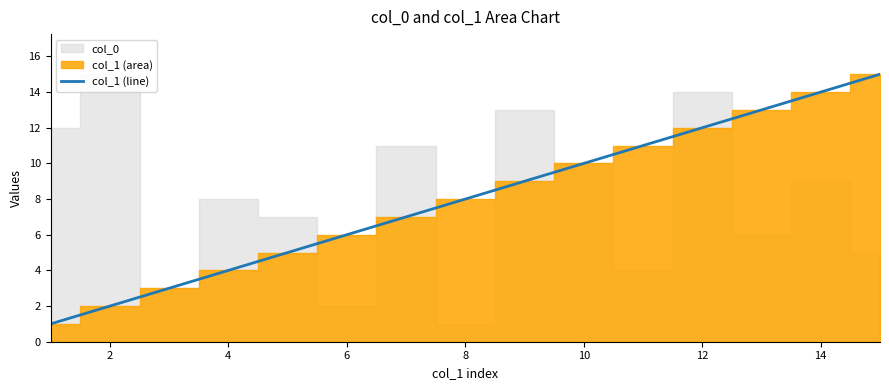

Is it true that col_1 (line) equals 7 at 4?

False